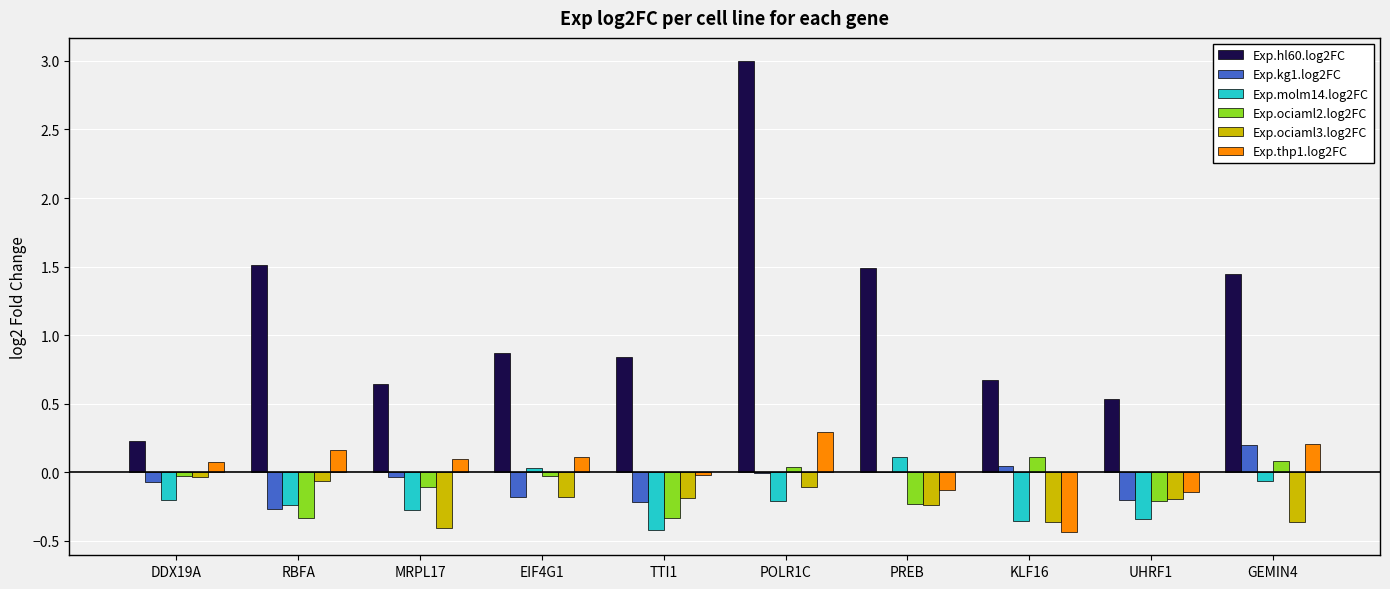

At which category does the chart reach its peak across all series?

POLR1C